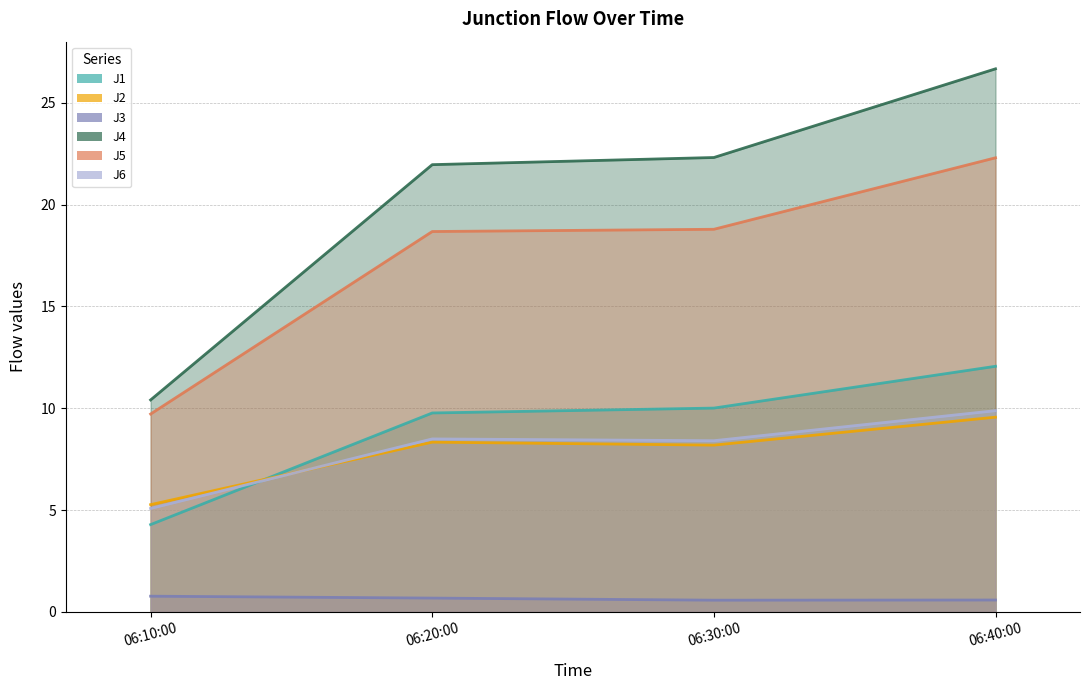

How many data points does each series have?

4